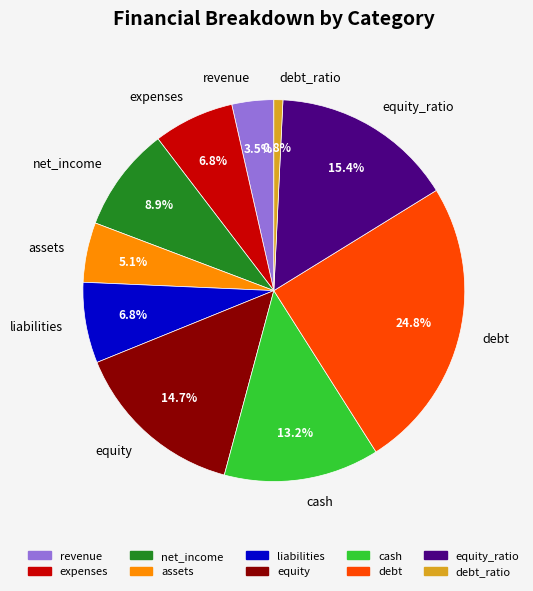

Is it true that equity_ratio is 28% of the pie?

False